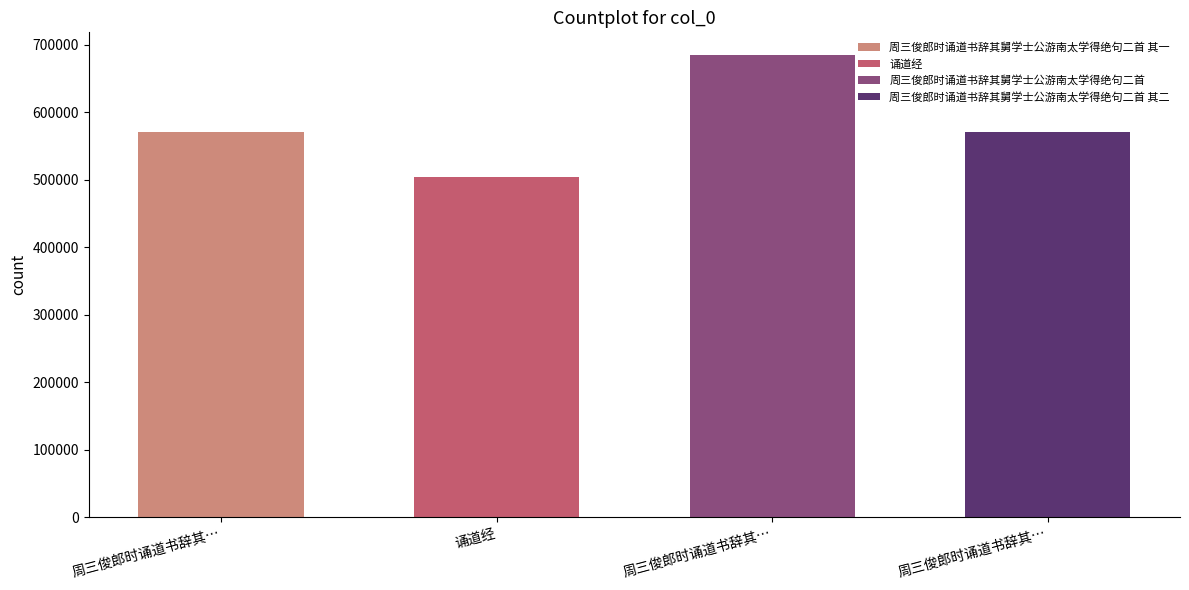

What is the change in value from 周三俊郎时诵道书辞其舅学士公游南太学得绝句二首 其一 to 周三俊郎时诵道书辞其舅学士公游南太学得绝句二首 其二?

+1